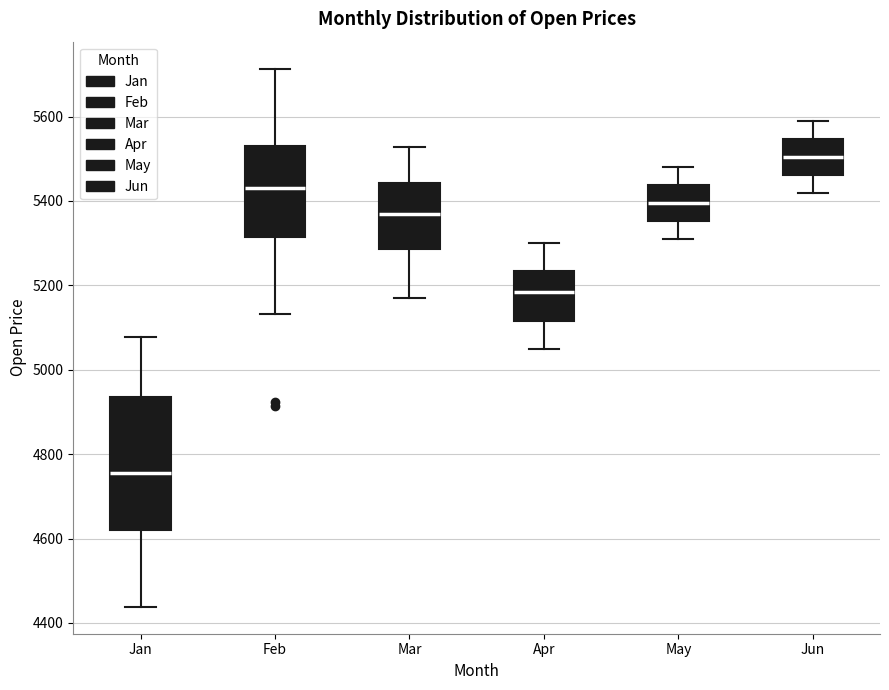

Where does the upper whisker of the box for Apr end on the y-axis? The values are not printed on the chart, so give them approximately, as read against the axis.

5300